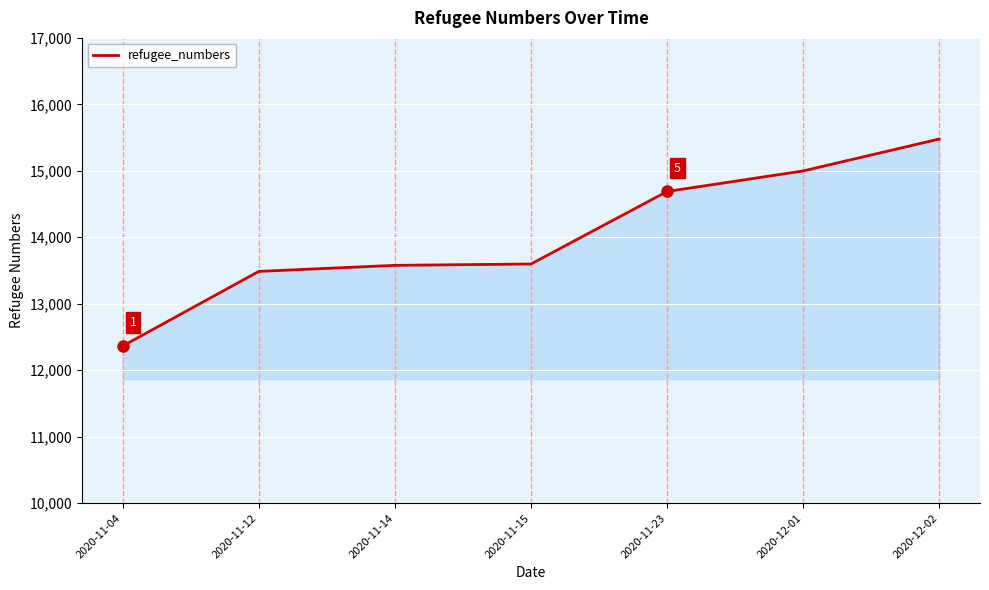

What is the change in value from 2020-11-04 to 2020-11-12?

+1122